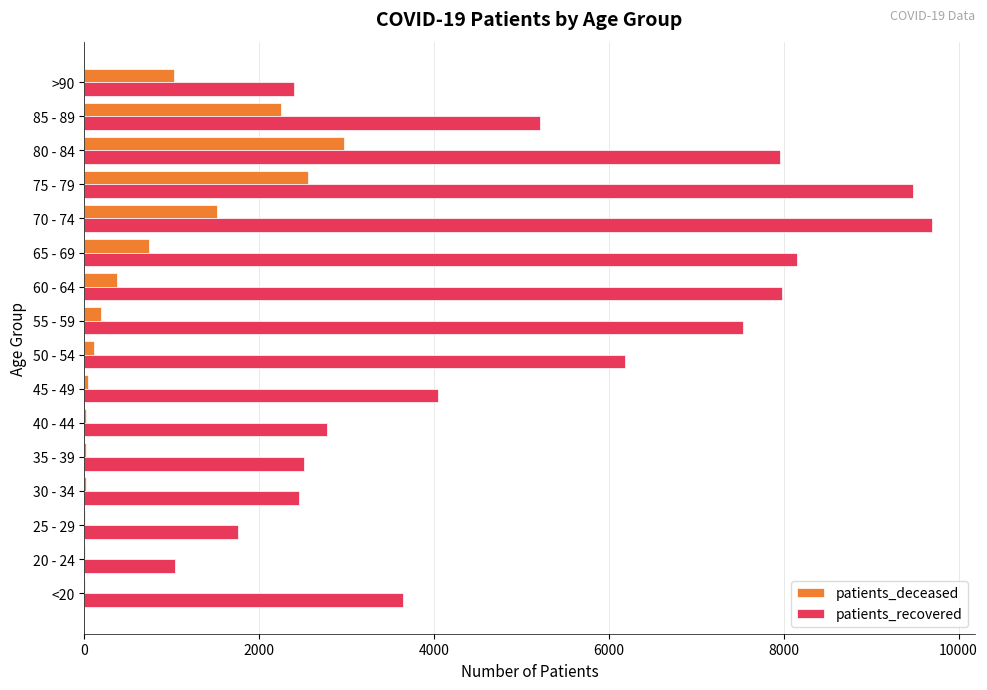

Which series has the largest total across all categories?

patients_recovered